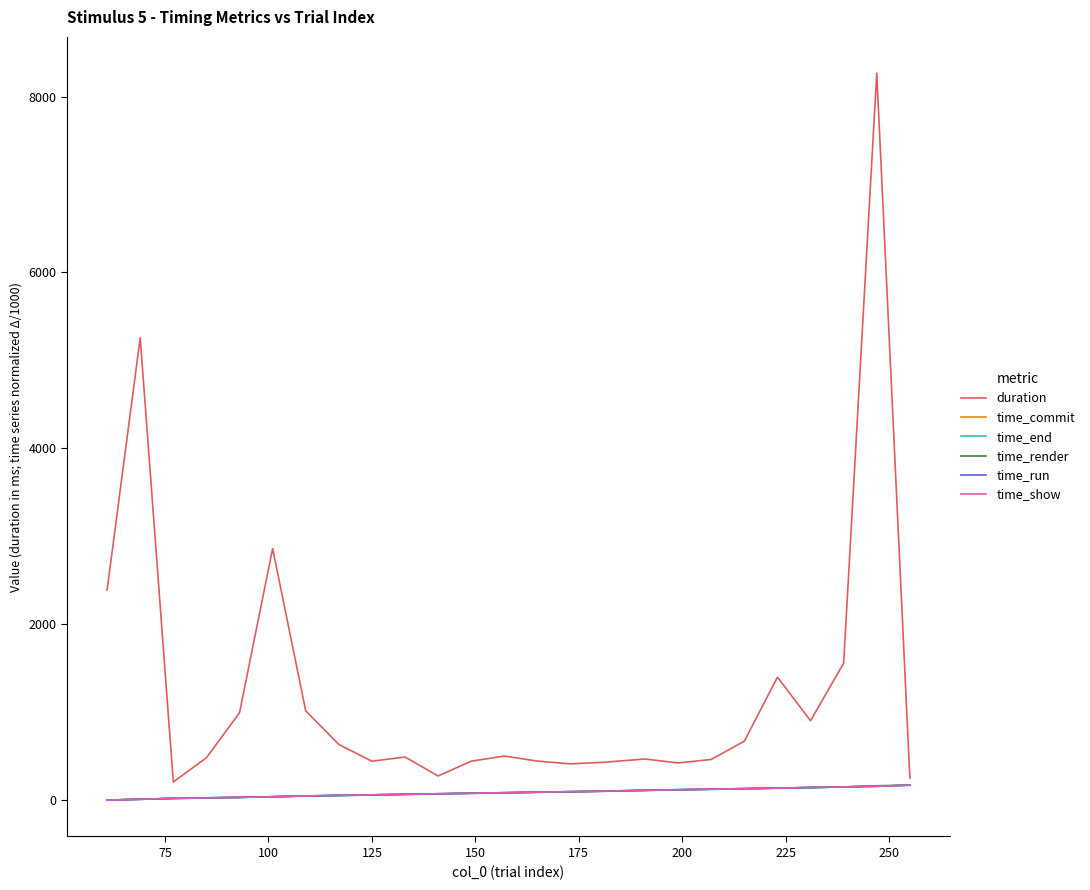

Which series has the largest range (max minus min)?

duration